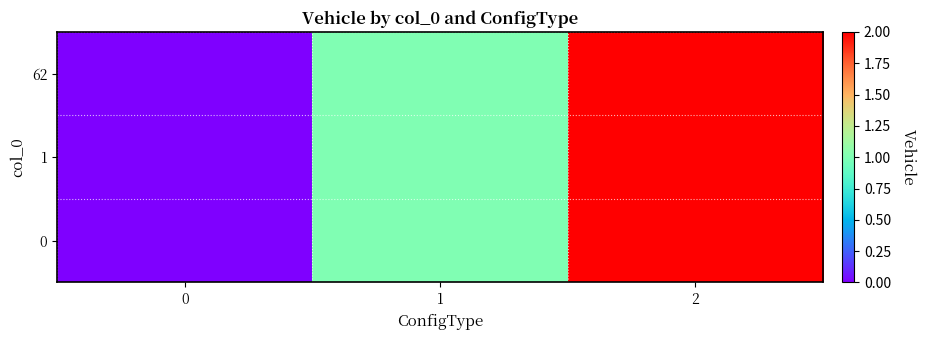

Between 2 and 0, which is larger?

2